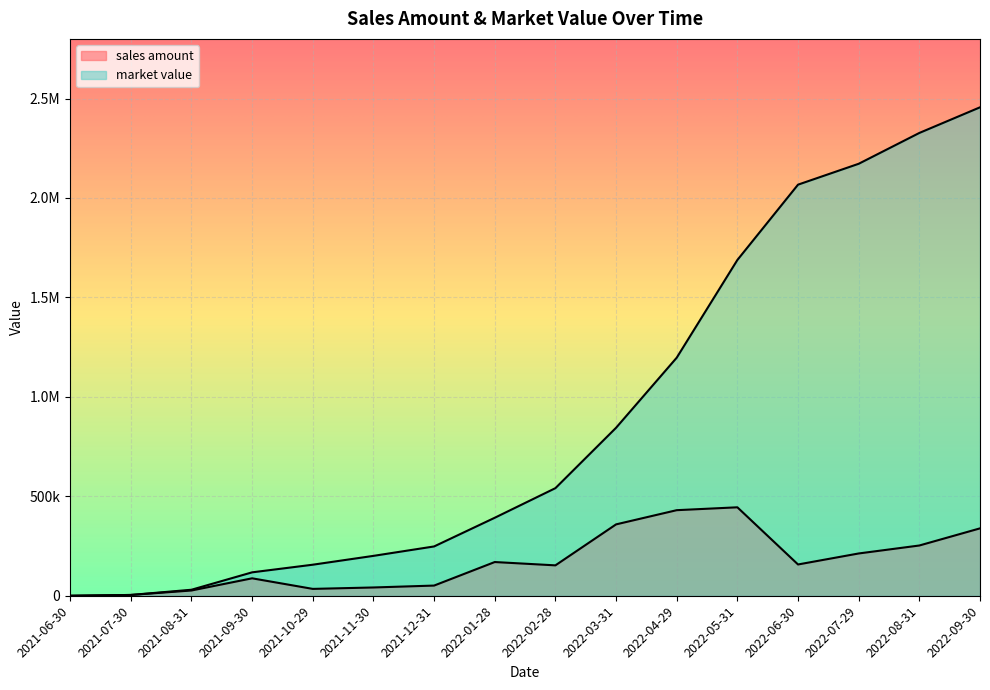

What is the maximum value for market value?

2455960.6